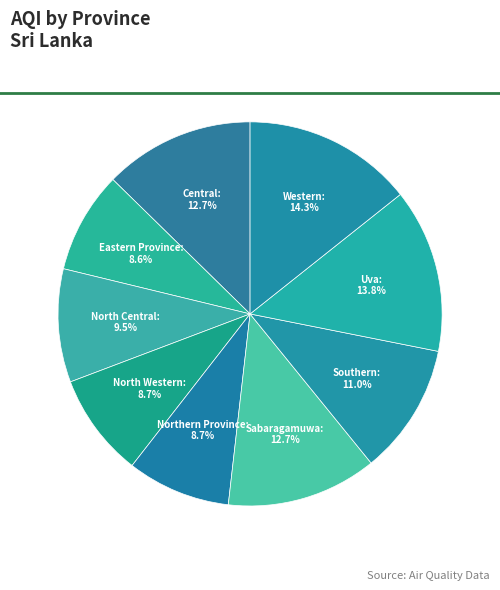

To the nearest percent, what is the average slice percentage?

11%